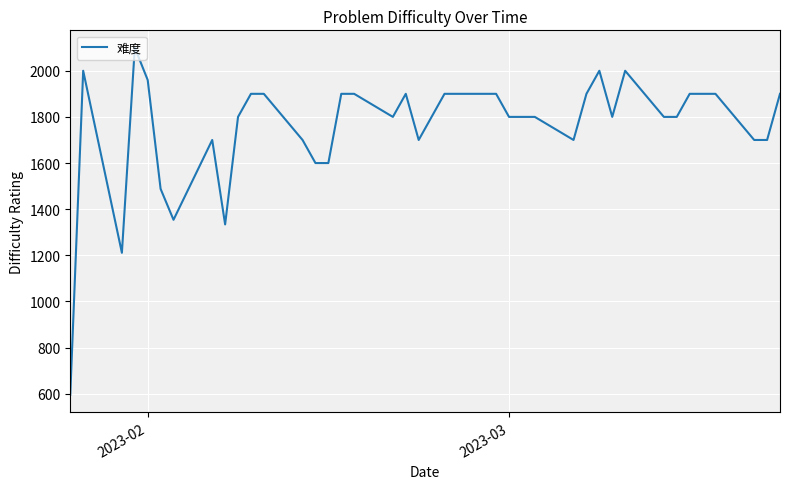

What is the smallest value displayed?

596